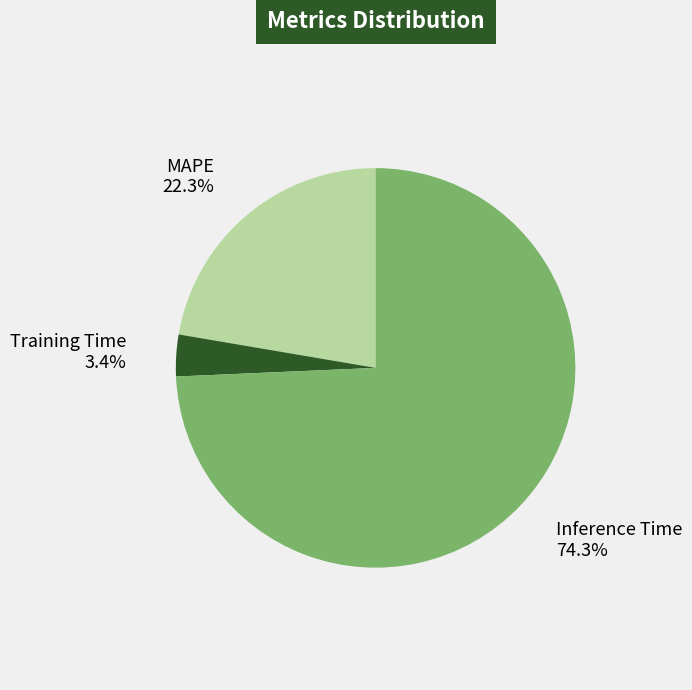

What is the majority slice?

Inference Time